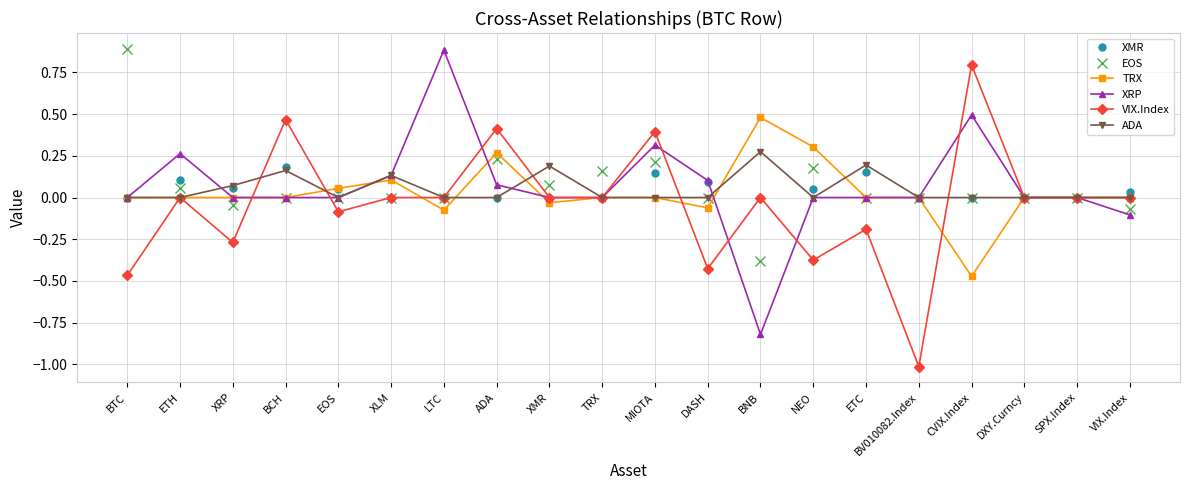

How many lines are shown in the chart?

6